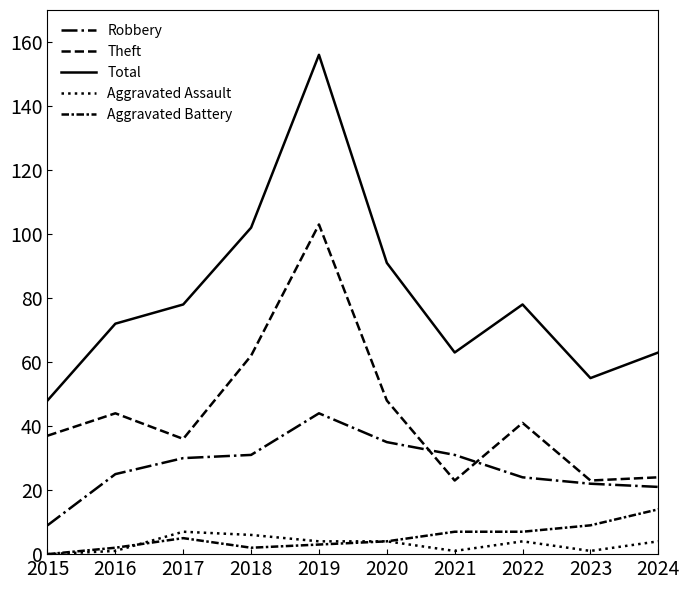

What is the lowest value of the Total series?

48